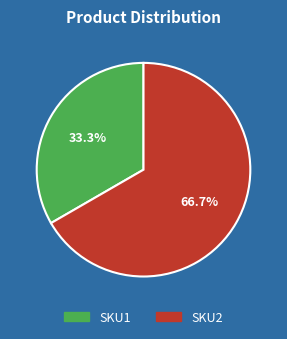

True or false: SKU1 accounts for 33% of the total.

True